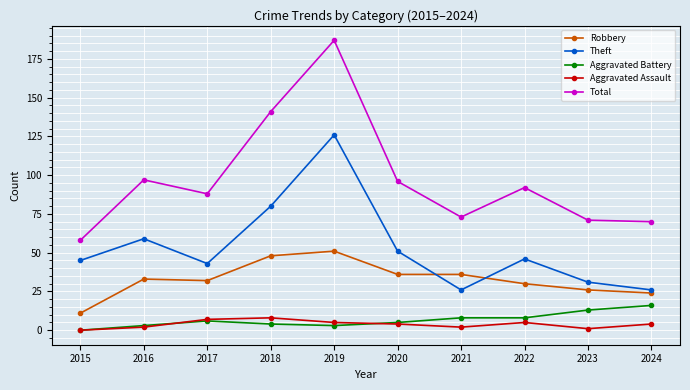

What is the sum of the Theft values at 2018 and 2022?

126